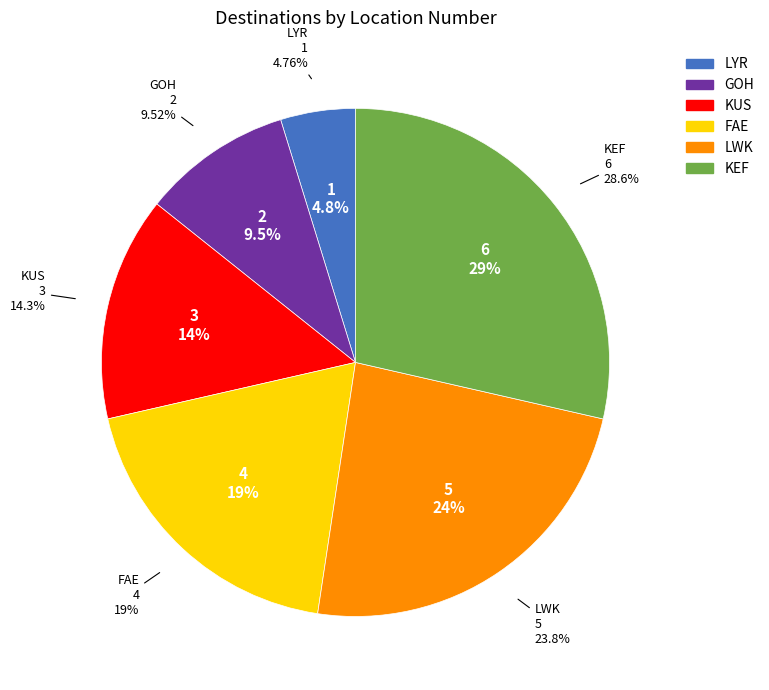

Count the number of slices in the pie.

6